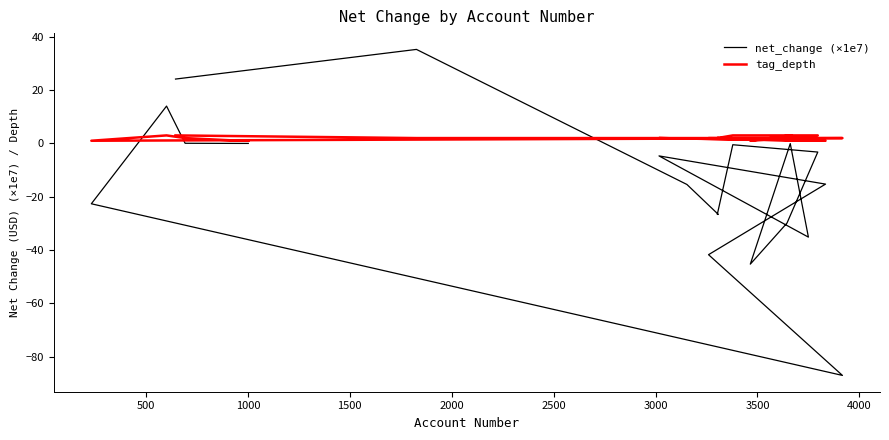

What is the difference between the maximum and minimum values in the net_change (×1e7) series?

122.4